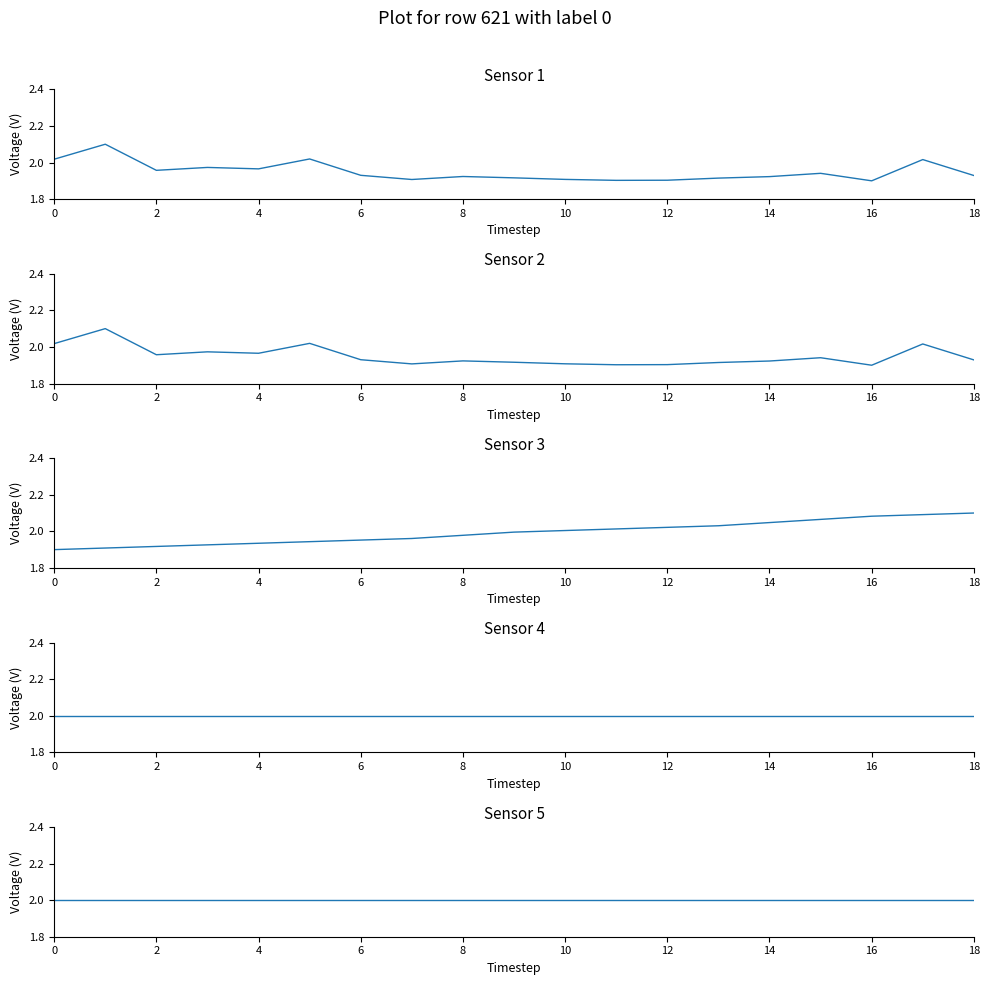

True or false: const_i_percent has more than 2 points higher than both neighbors.

False